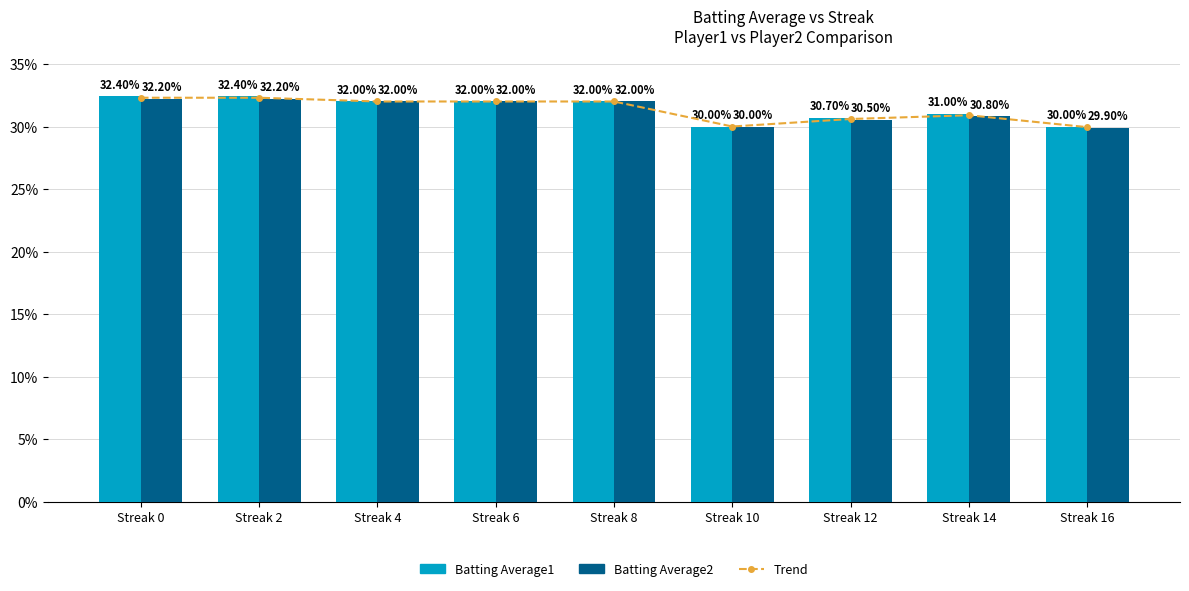

Rank the categories by Batting Average1 value from lowest to highest.

Streak 10, Streak 16, Streak 12, Streak 14, Streak 4, Streak 6, Streak 8, Streak 0, Streak 2